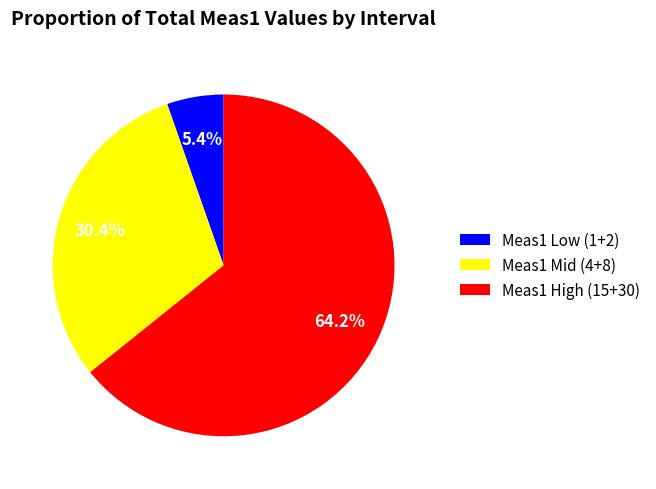

How much of the chart is everything except Meas1 Mid (4+8)?

69.6%